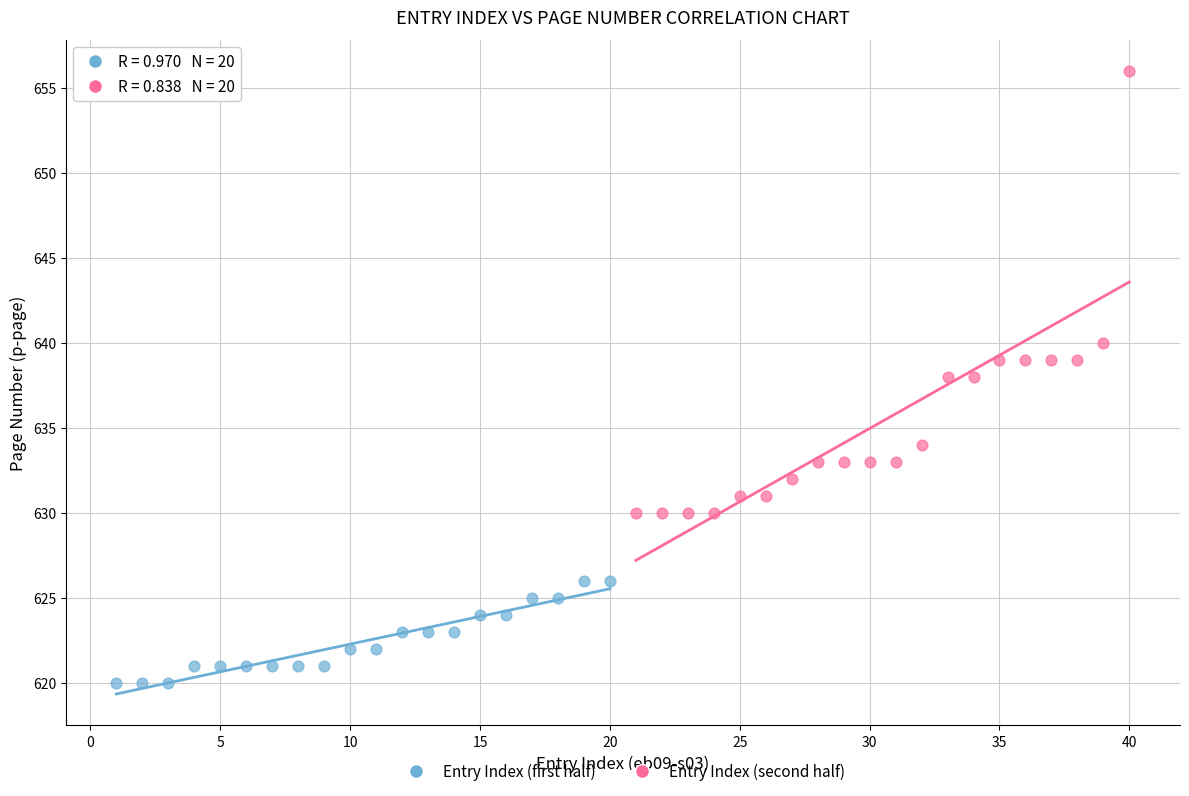

Which series has the widest spread of Y values?

Entry Index (second half)